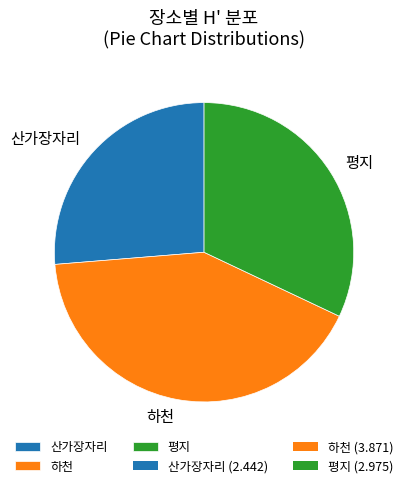

Rank the categories by value from highest to lowest.

하천, 평지, 산가장자리